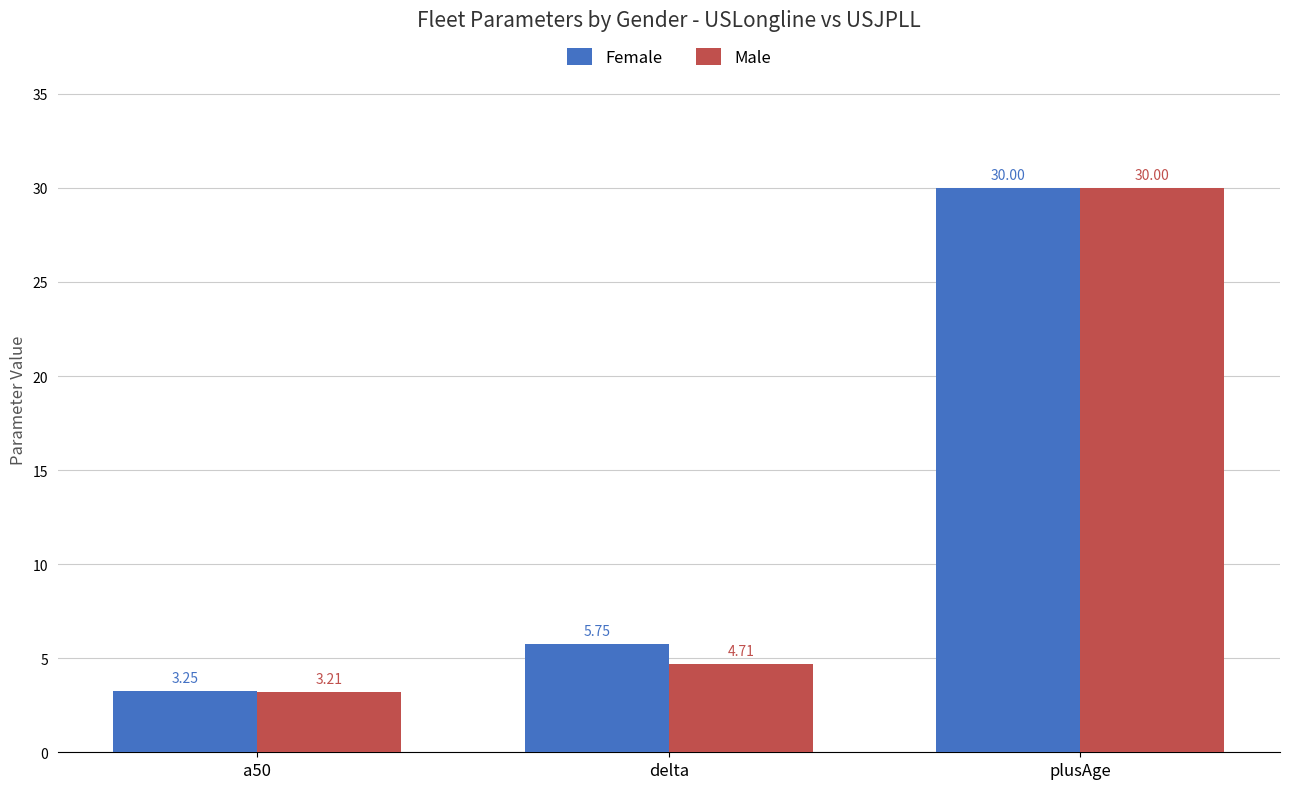

What is the spread (max minus min) of values at delta?

1.0